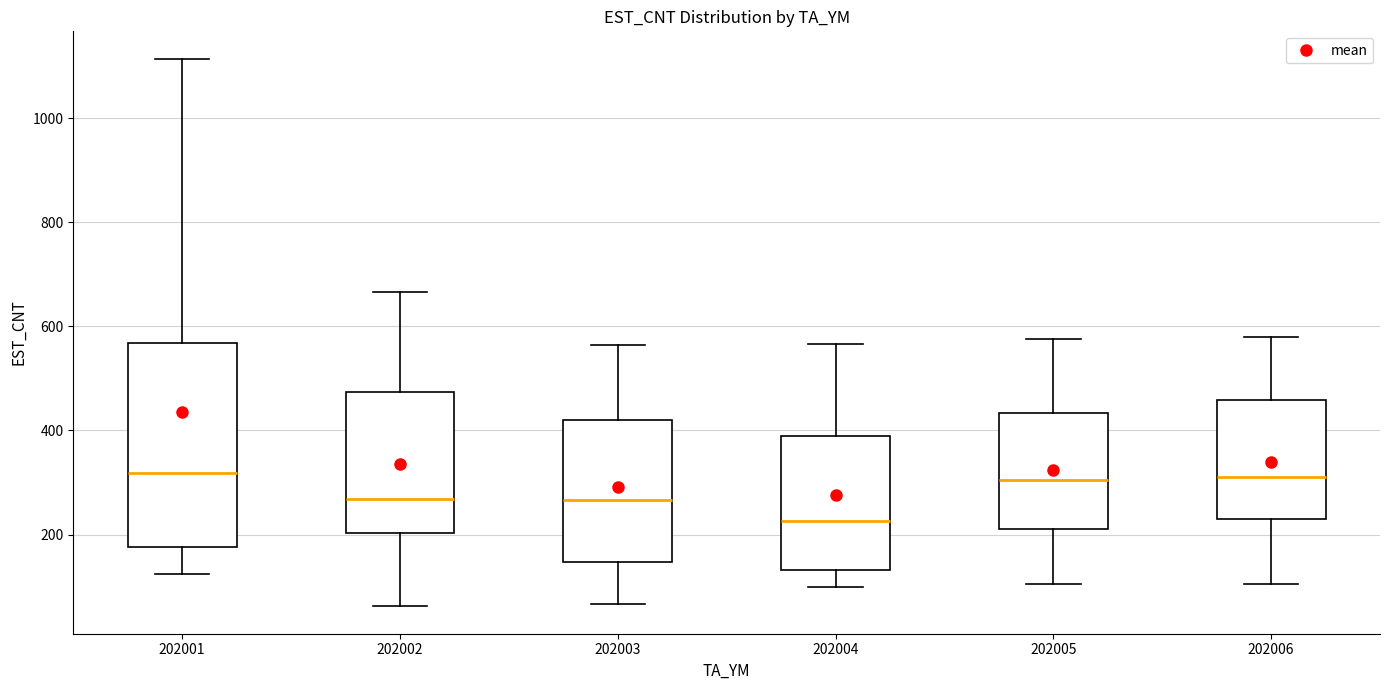

Reading left to right, transcribe this box plot: for each box, give where its median line is, the range the box spans, and where its two whiskers end, as read against the y-axis. The values are not printed on the chart, so give them approximately, as read against the axis.

202001: median 320, box 180 to 560, whiskers 120 to 1120
202002: median 260, box 200 to 480, whiskers 60 to 660
202003: median 260, box 140 to 420, whiskers 60 to 560
202004: median 220, box 140 to 400, whiskers 100 to 560
202005: median 300, box 220 to 440, whiskers 100 to 580
202006: median 320, box 220 to 460, whiskers 100 to 580